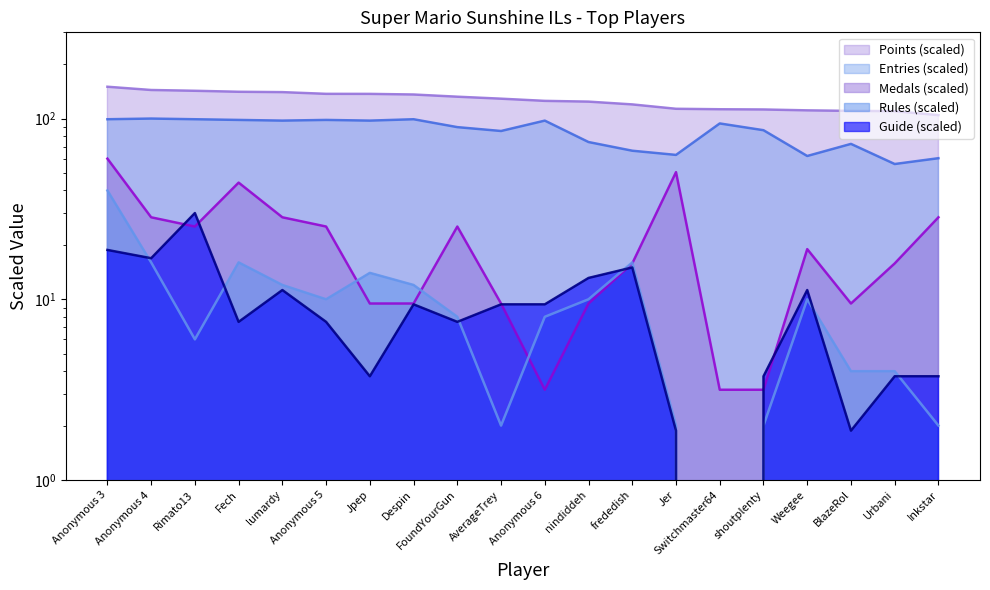

Reading left to right, transcribe all the data shown in this chart.

Points: Anonymous 3=150.0	Anonymous 4=143.9	Rimato13=142.5	Fech=140.7	lumardy=140.0	Anonymous 5=137.0	Jpep=136.9	Despin=135.9	FoundYourGun=132.1	AverageTrey=128.8	Anonymous 6=125.3	nindiddeh=124.1	frededish=119.8	Jer=113.3	Switchmaster64=112.6	shoutplenty=112.3	Weegee=111.0	BlazeRol=110.3	Urbani=109.9	Inkstar=104.4
Medals: Anonymous 3=60.0	Anonymous 4=28.4	Rimato13=25.3	Fech=44.2	lumardy=28.4	Anonymous 5=25.3	Jpep=9.5	Despin=9.5	FoundYourGun=25.3	AverageTrey=9.5	Anonymous 6=3.2	nindiddeh=9.5	frededish=15.8	Jer=50.5	Switchmaster64=3.2	shoutplenty=3.2	Weegee=18.9	BlazeRol=9.5	Urbani=15.8	Inkstar=28.4
Rules: Anonymous 3=40.0	Anonymous 4=16.0	Rimato13=6.0	Fech=16.0	lumardy=12.0	Anonymous 5=10.0	Jpep=14.0	Despin=12.0	FoundYourGun=8.0	AverageTrey=2.0	Anonymous 6=8.0	nindiddeh=10.0	frededish=16.0	Jer=2.0	Switchmaster64=0.0	shoutplenty=2.0	Weegee=10.0	BlazeRol=4.0	Urbani=4.0	Inkstar=2.0
Guide: Anonymous 3=18.8	Anonymous 4=16.9	Rimato13=30.0	Fech=7.5	lumardy=11.2	Anonymous 5=7.5	Jpep=3.8	Despin=9.4	FoundYourGun=7.5	AverageTrey=9.4	Anonymous 6=9.4	nindiddeh=13.1	frededish=15.0	Jer=1.9	Switchmaster64=0.0	shoutplenty=3.8	Weegee=11.2	BlazeRol=1.9	Urbani=3.8	Inkstar=3.8
Entries: Anonymous 3=99.1	Anonymous 4=100.0	Rimato13=99.1	Fech=98.3	lumardy=97.4	Anonymous 5=98.3	Jpep=97.4	Despin=99.1	FoundYourGun=89.7	AverageTrey=85.3	Anonymous 6=97.4	nindiddeh=74.1	frededish=66.4	Jer=62.9	Switchmaster64=94.0	shoutplenty=86.2	Weegee=62.1	BlazeRol=72.4	Urbani=56.0	Inkstar=60.3